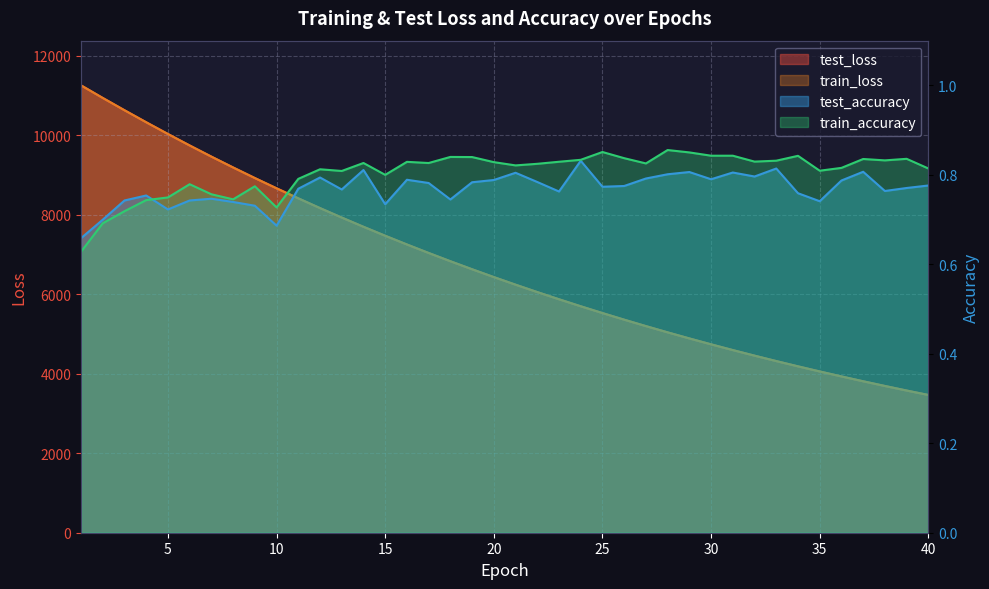

What is the difference between the highest and lowest values at 3?

10631.9